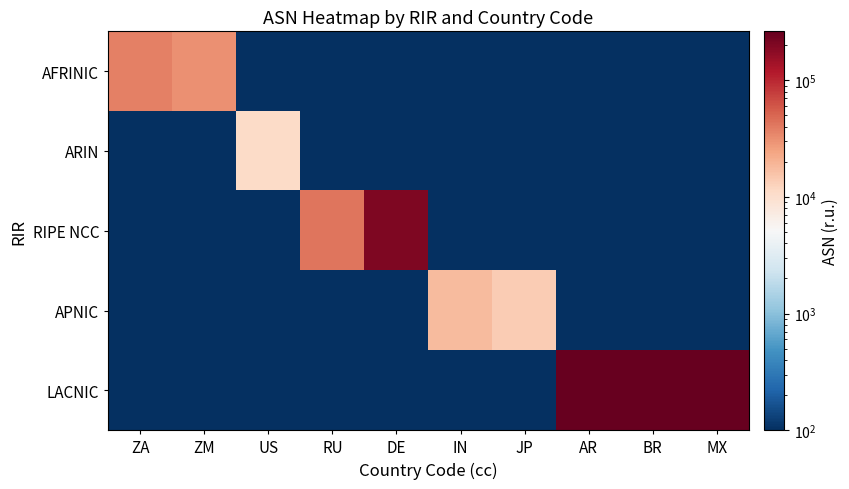

At which category is the sum across all series the highest?

MX